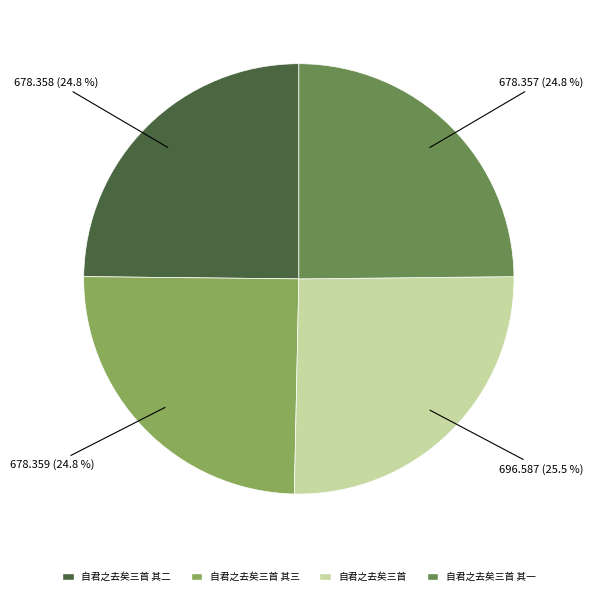

Count the number of slices in the pie.

4